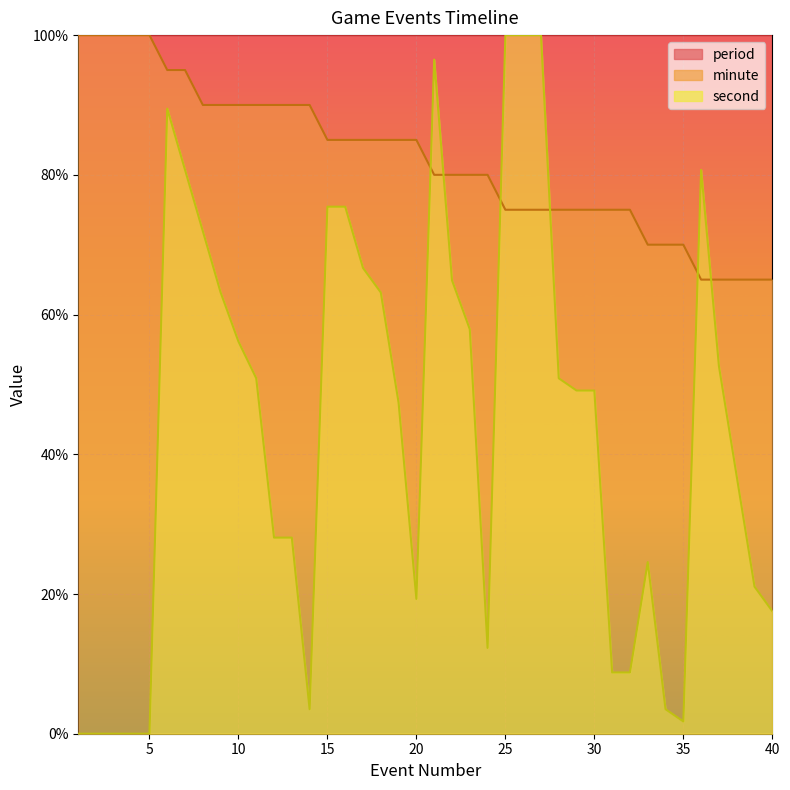

What is the difference between the maximum and second lowest values in the second series?

100.0